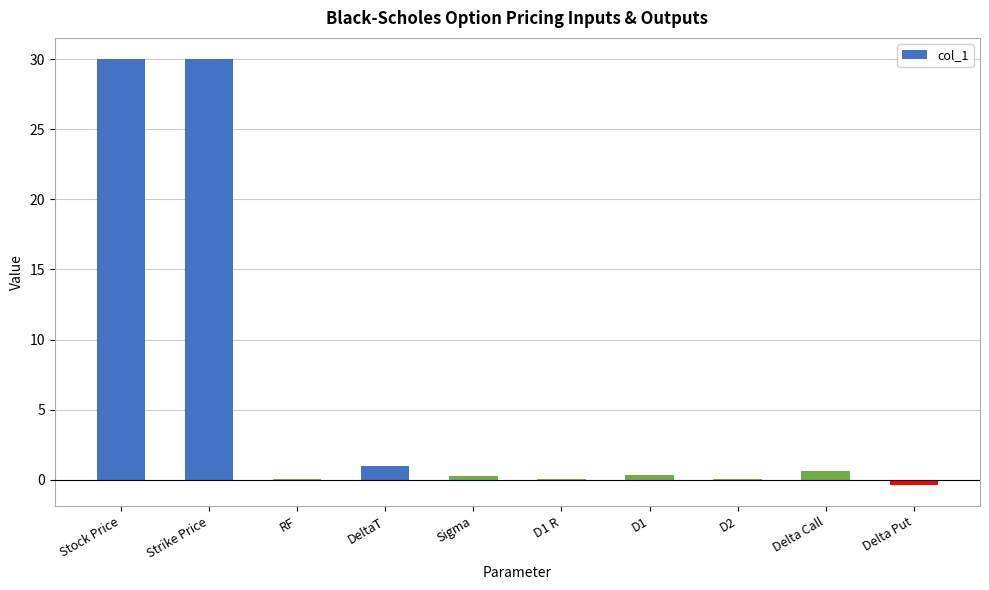

Is it true that the value at Strike Price is 44.1?

False